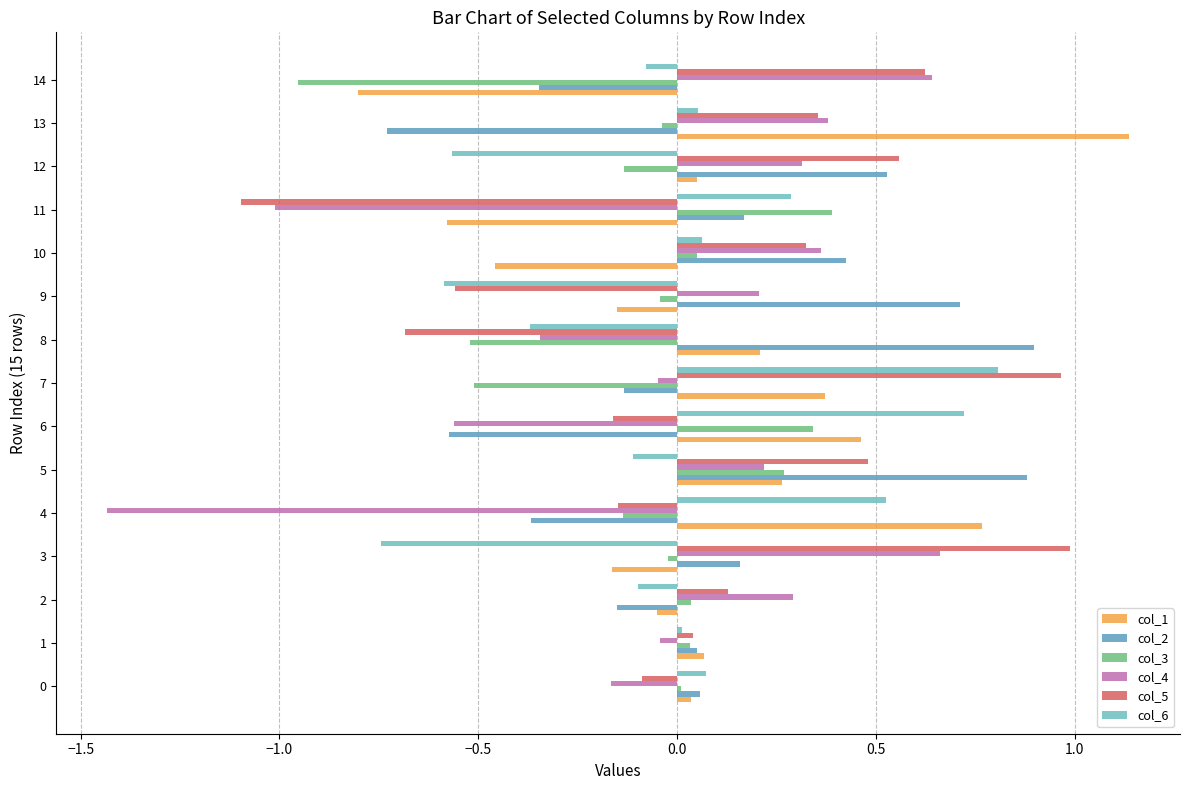

How many distinct data groups are displayed?

6